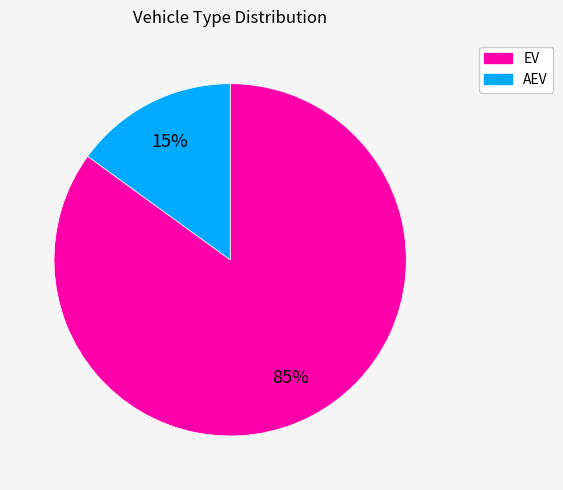

Is there any slice that represents more than half of the pie?

Yes